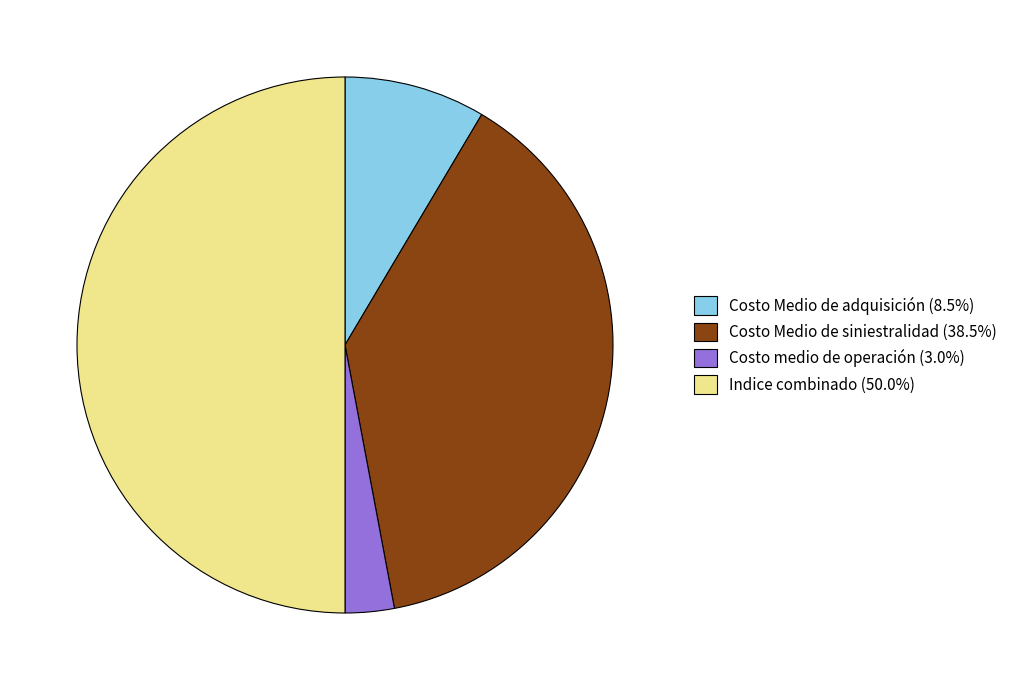

Does Costo medio de operación (3.0%) represent more than half of the total?

No